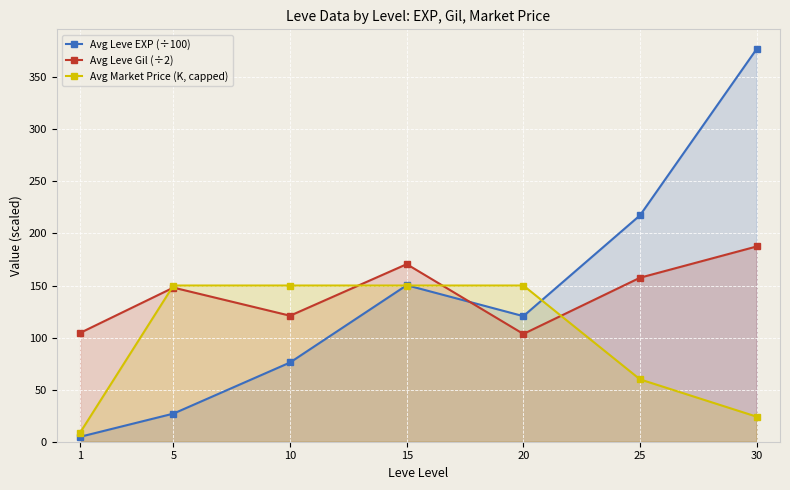

How many distinct data groups are displayed?

3